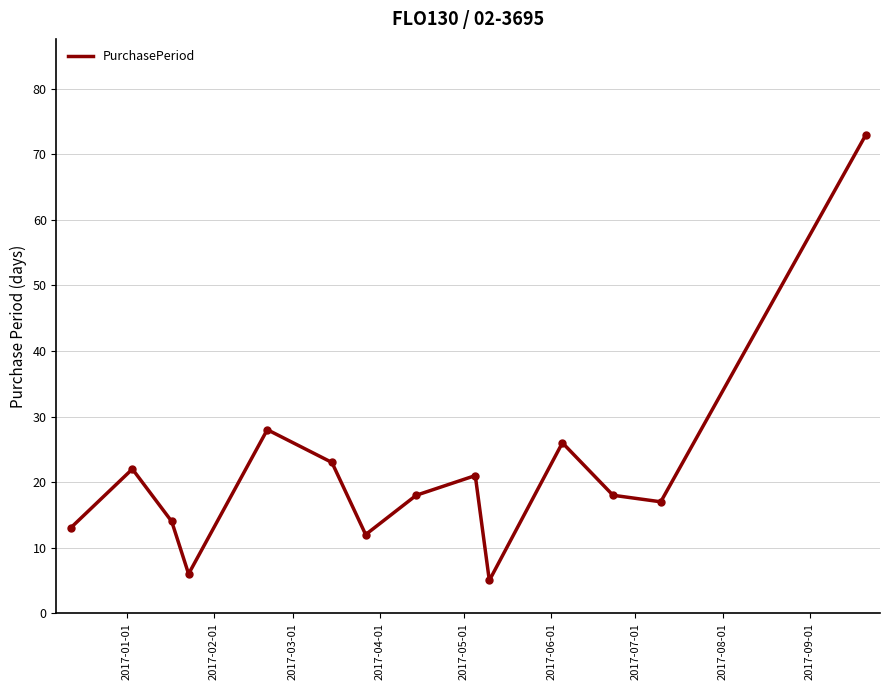

How many lines are shown in the chart?

1